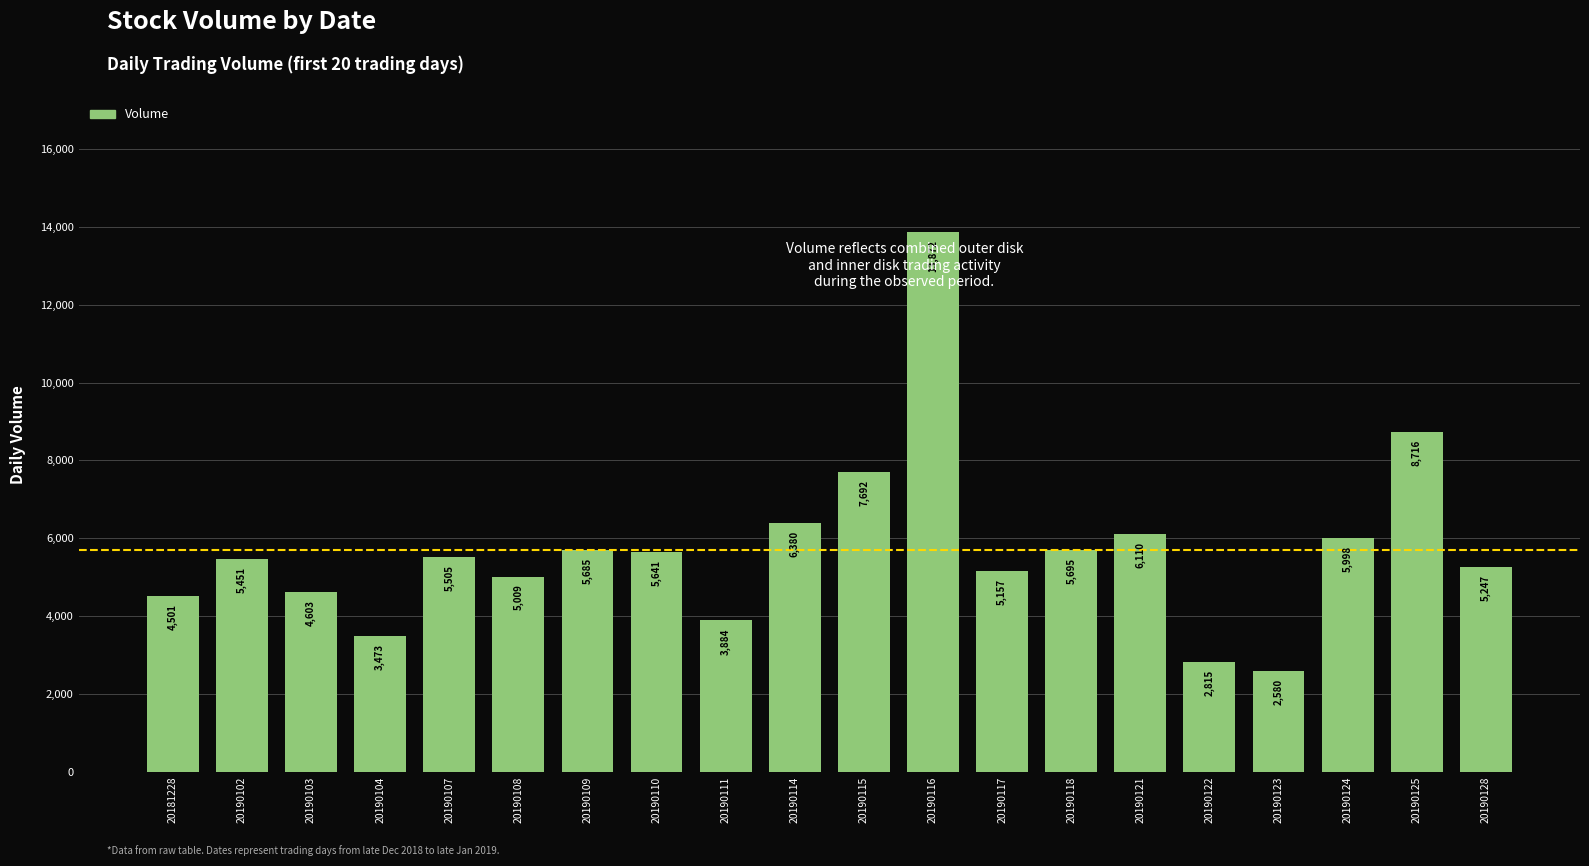

What is the value of the 8th bar from the left?

5641